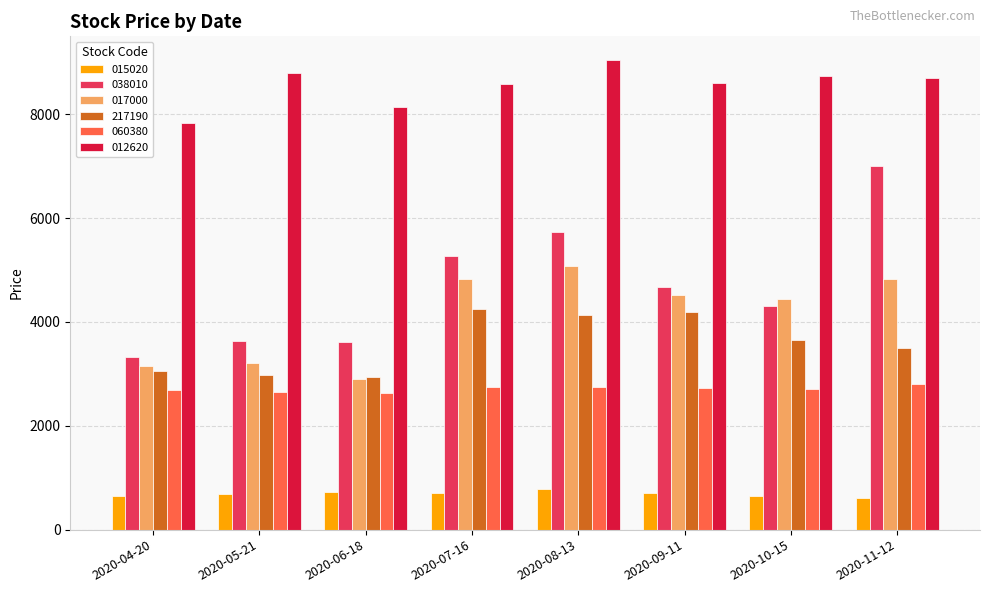

What is the difference between the maximum and second lowest values in the 038010 series?

3395